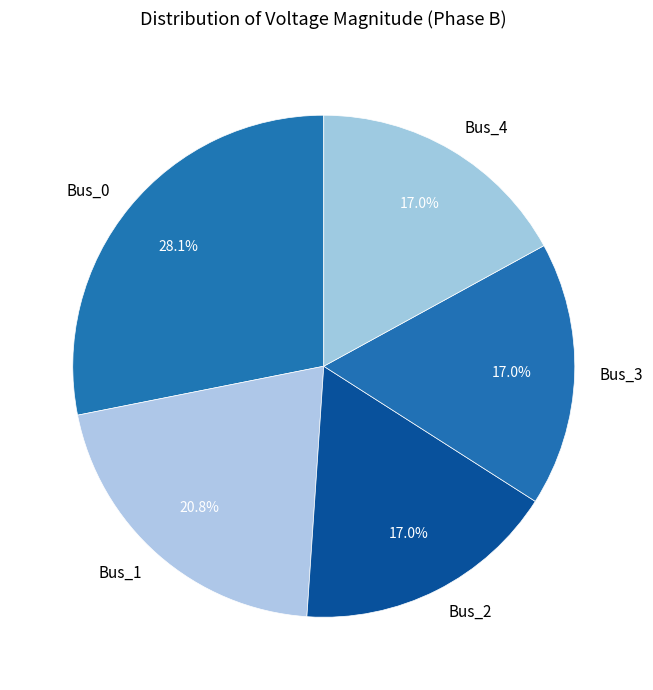

To the nearest percent, what is the average slice percentage?

20%